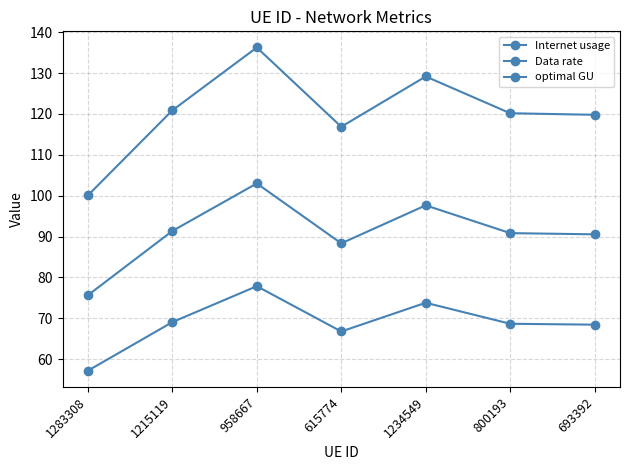

How many lines are shown in the chart?

3